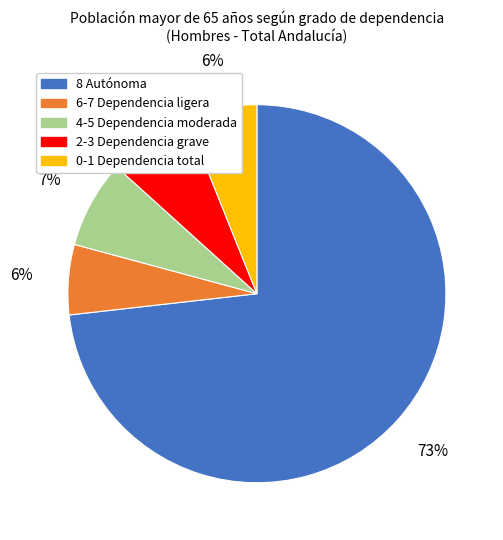

True or false: 2-3 Dependencia grave accounts for 7% of the total.

True